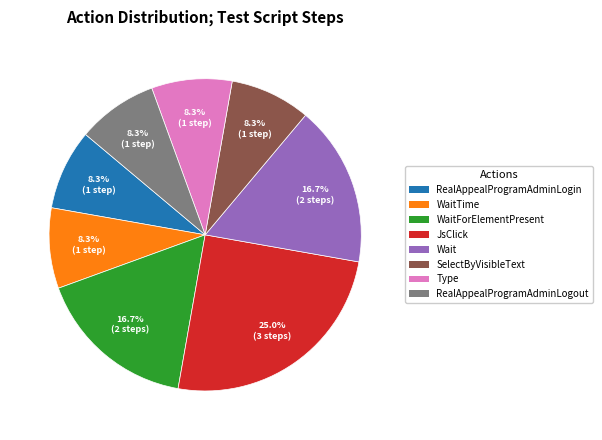

What is the largest slice in the pie chart?

JsClick